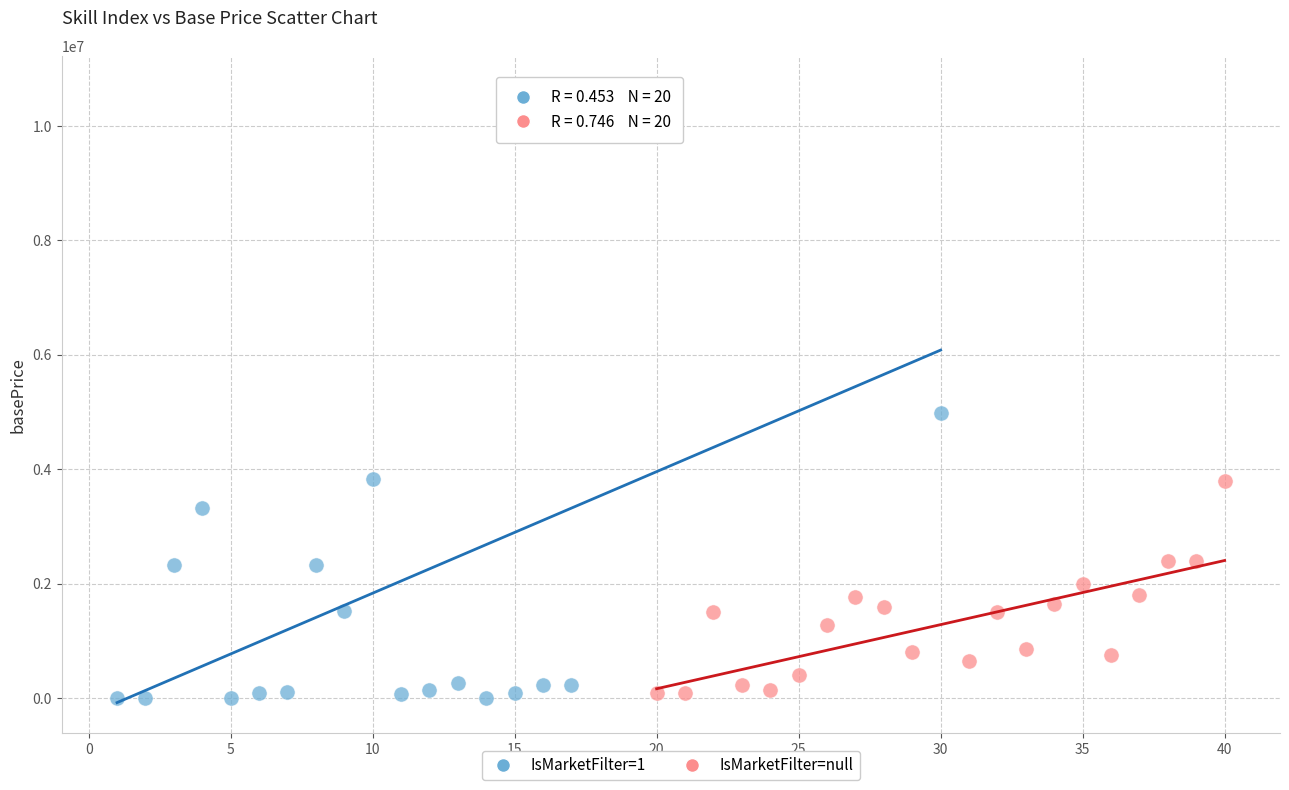

Which series has the widest spread of Y values?

IsMarketFilter=1